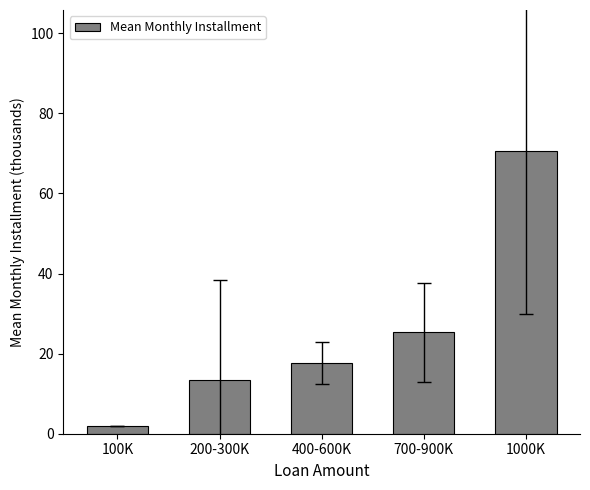

Between 400-600K and 200-300K, which is larger?

400-600K